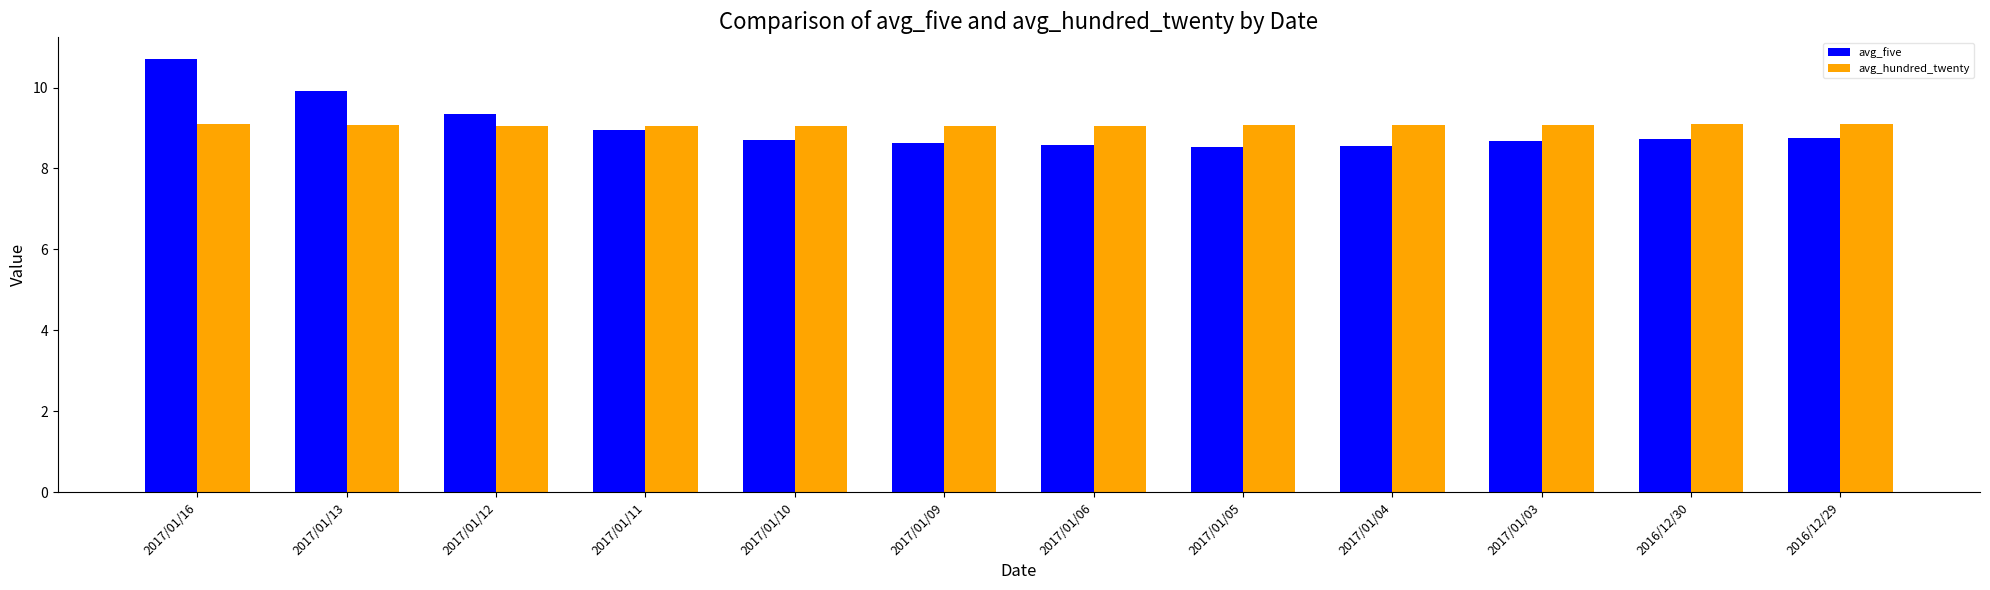

What is the spread (max minus min) of values at 2017/01/09?

0.4